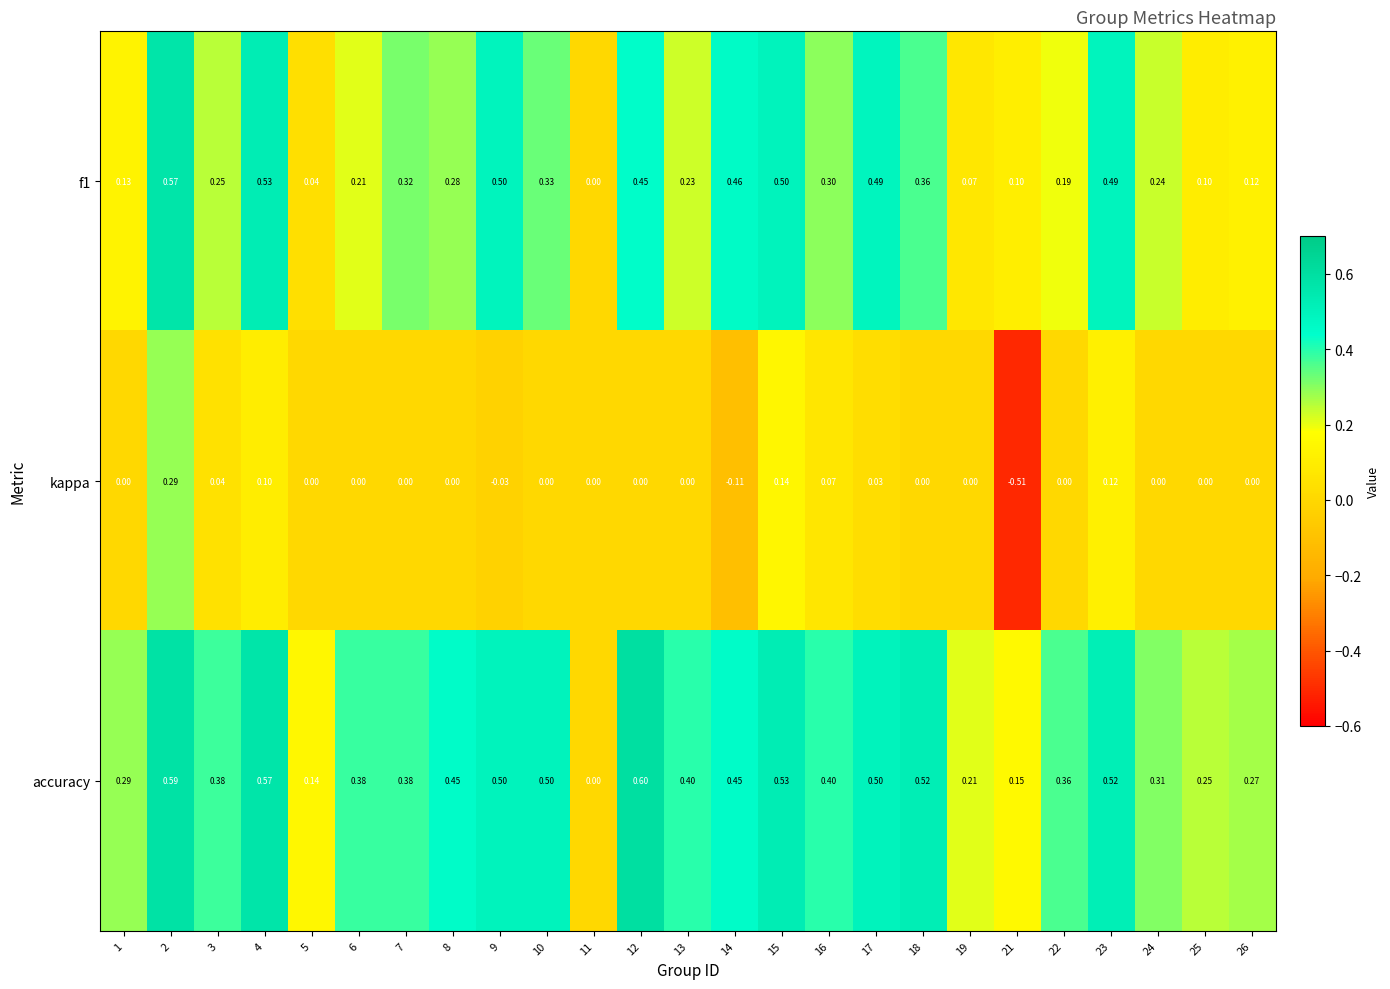

What is the difference between the highest and lowest values at 5?

0.1